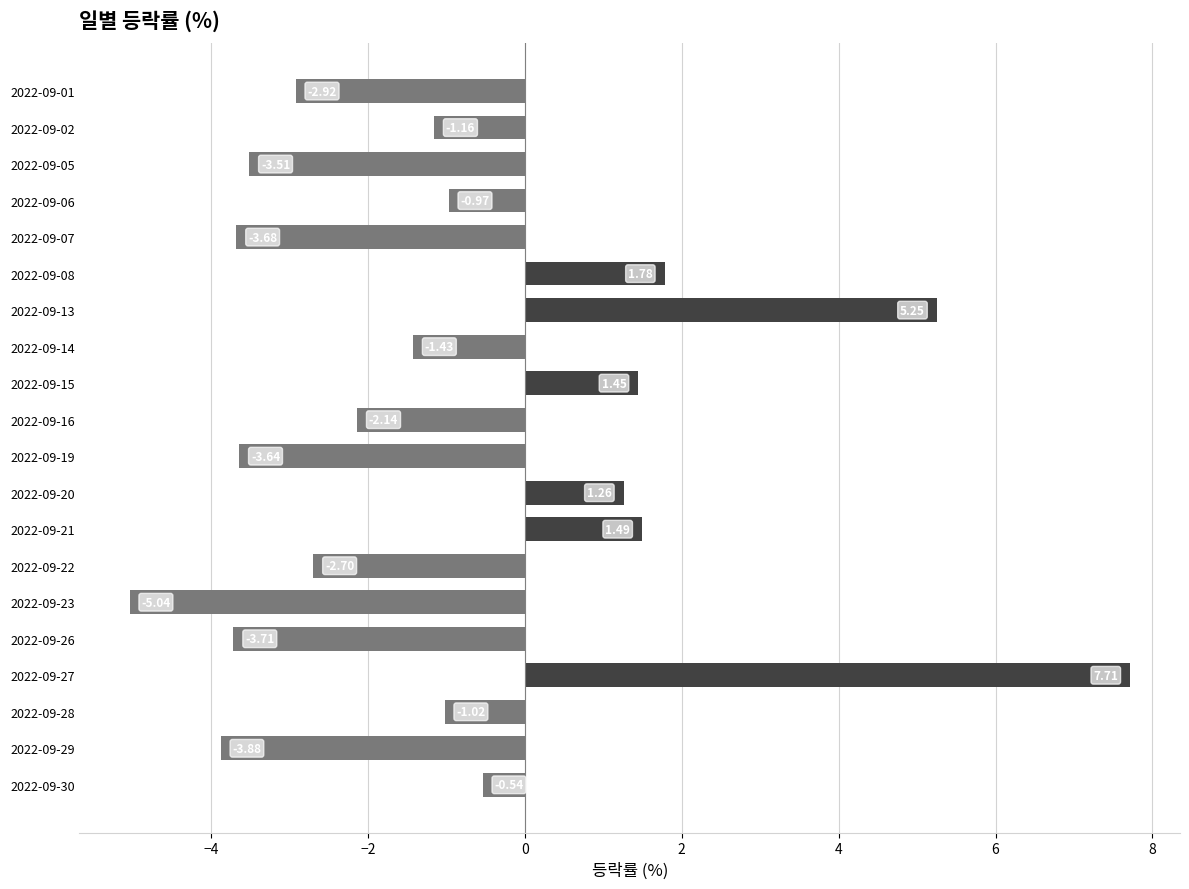

Rank the categories by value from highest to lowest.

2022-09-27, 2022-09-13, 2022-09-08, 2022-09-21, 2022-09-15, 2022-09-20, 2022-09-30, 2022-09-06, 2022-09-28, 2022-09-02, 2022-09-14, 2022-09-16, 2022-09-22, 2022-09-01, 2022-09-05, 2022-09-19, 2022-09-07, 2022-09-26, 2022-09-29, 2022-09-23